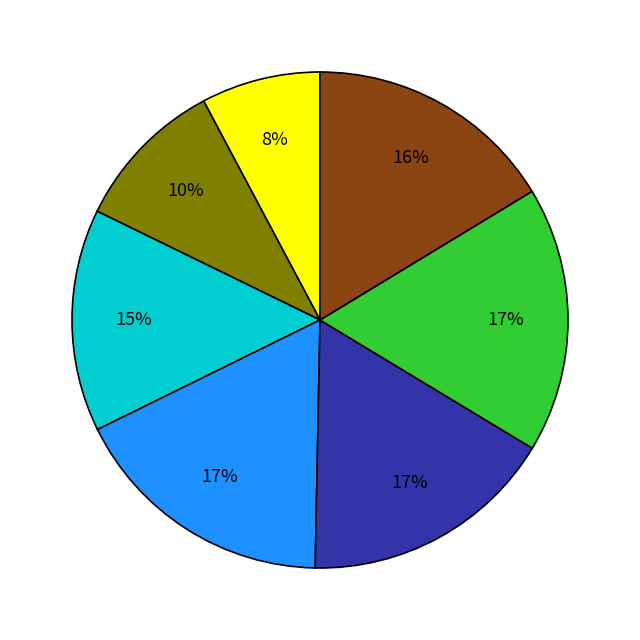

Does any single category account for the majority?

No